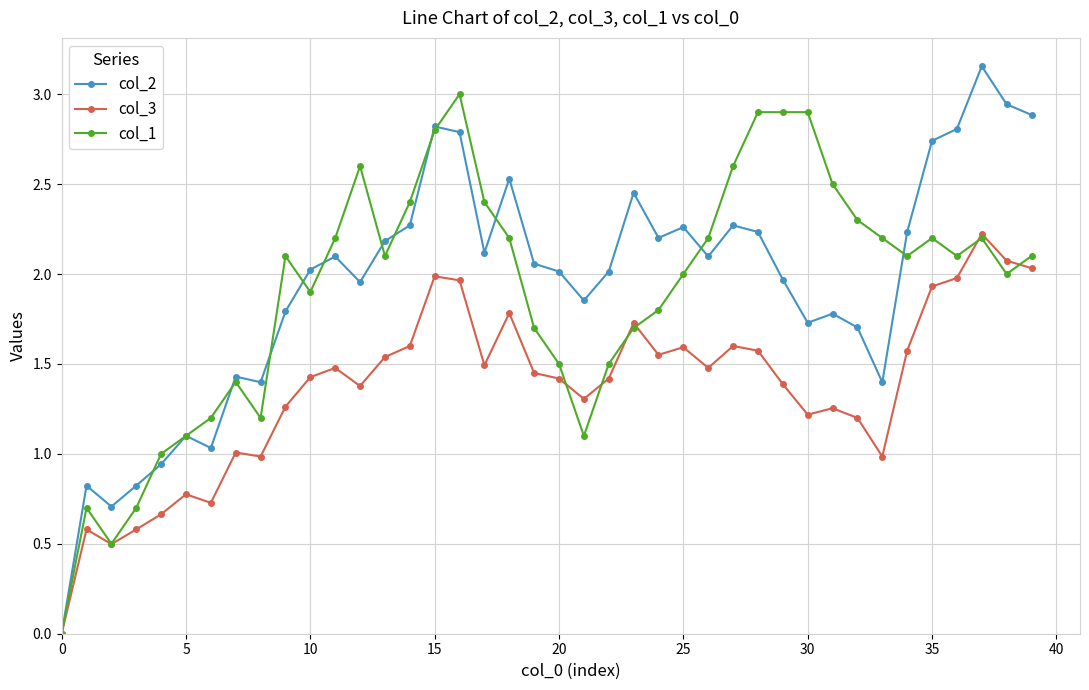

True or false: col_1 has more than 1 points higher than both neighbors.

True